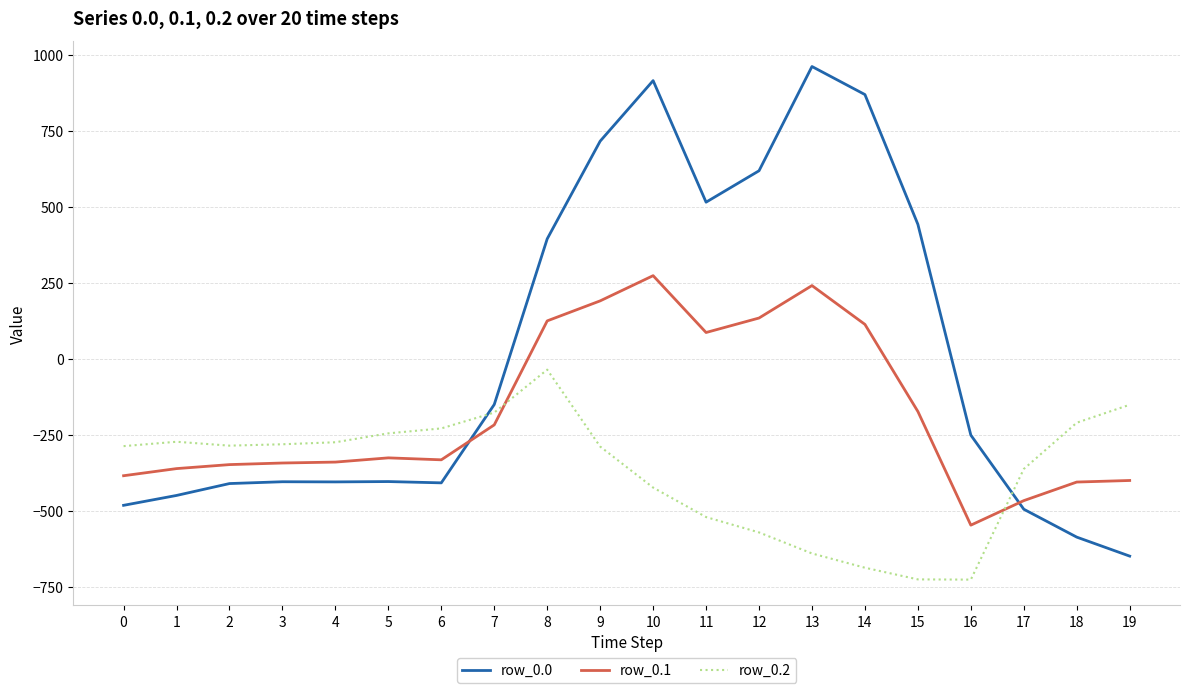

Which series ends up on top after the final intersection of row_0.0 and row_0.2?

row_0.2